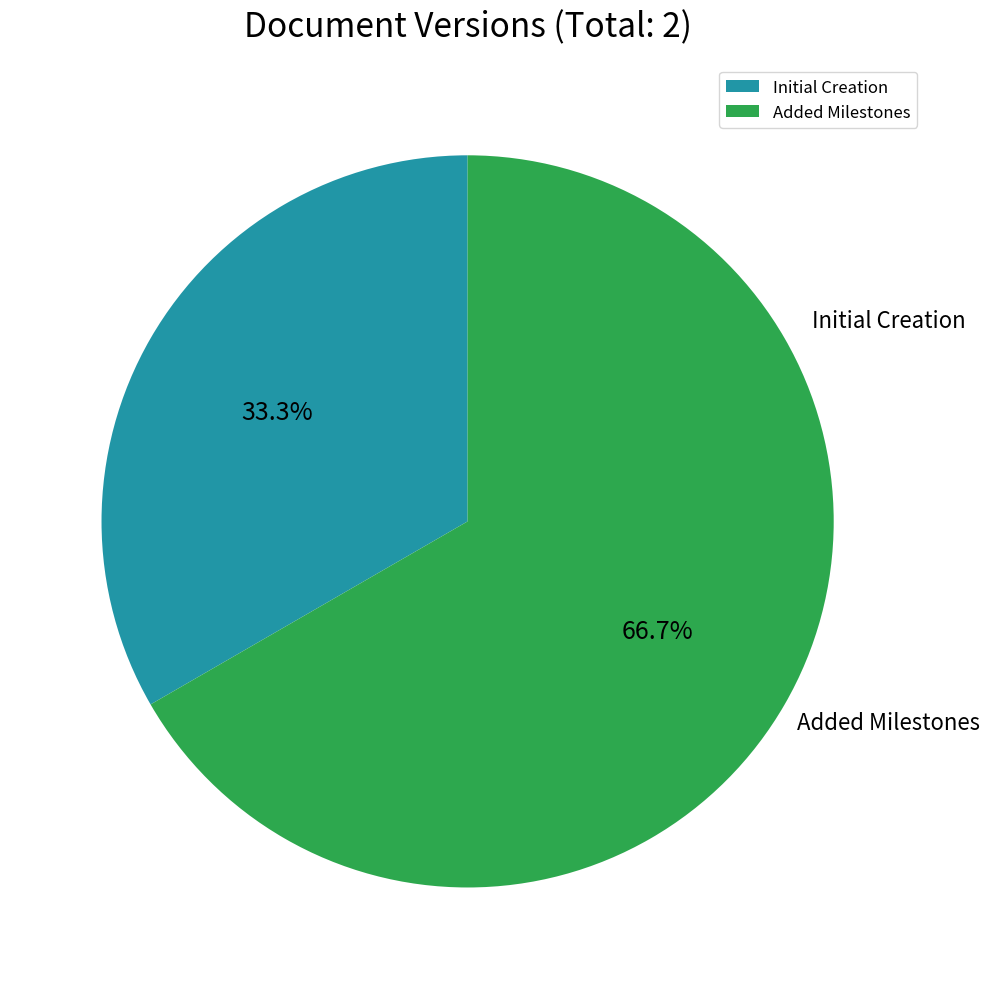

Is it true that Initial Creation is 33% of the pie?

True